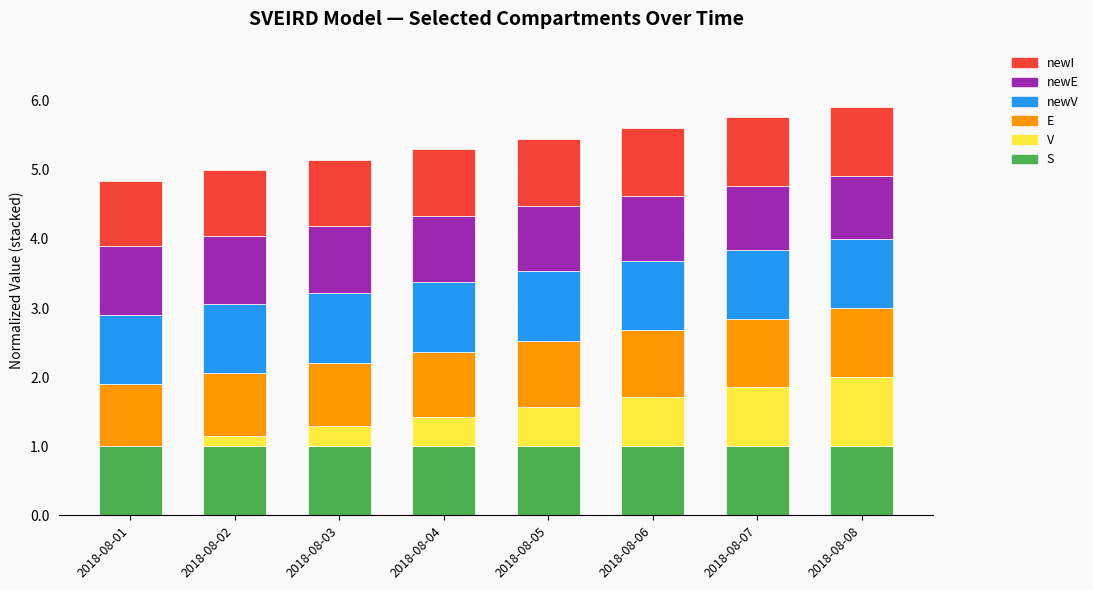

What is the total value across all series at 2018-08-03?

5.1